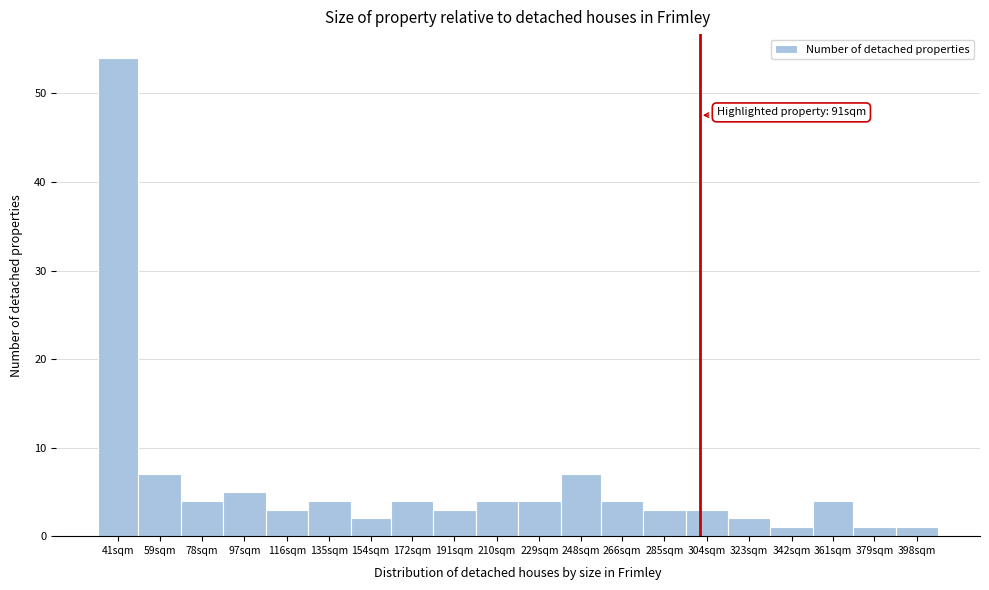

Reading left to right, list all the values displayed in this chart.

54	7	4	5	3	4	2	4	3	4	4	7	4	3	3	2	1	4	1	1